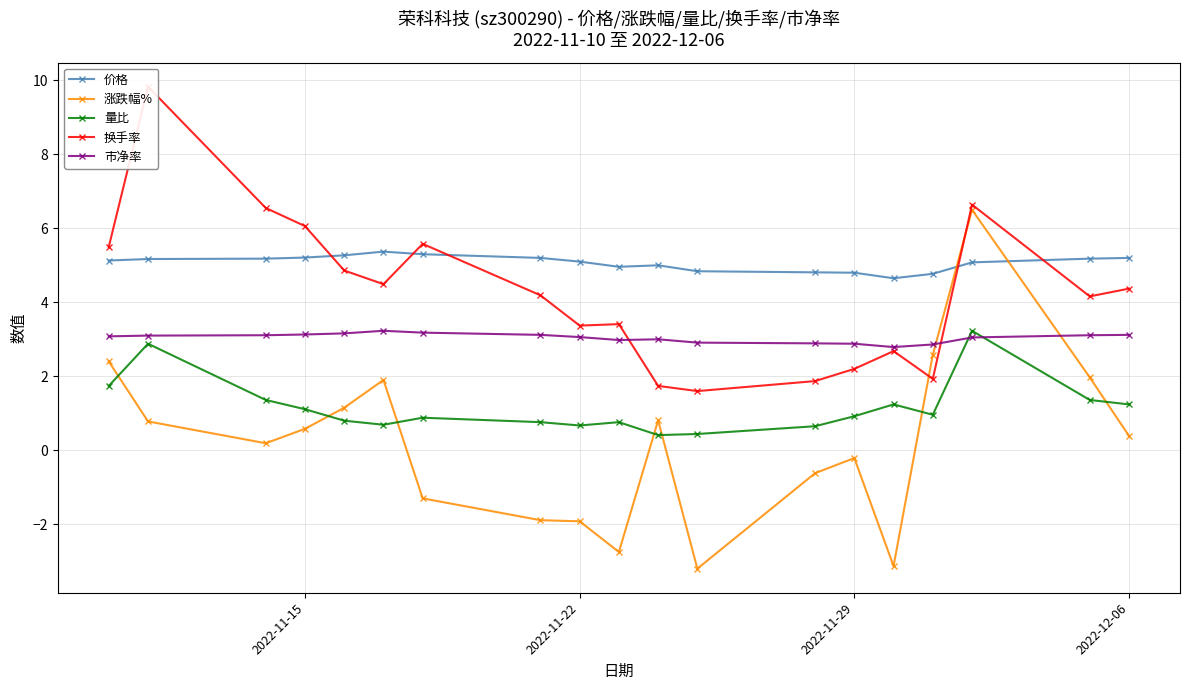

The 量比 series shows 1.1 at 2022-11-15. True or false?

True